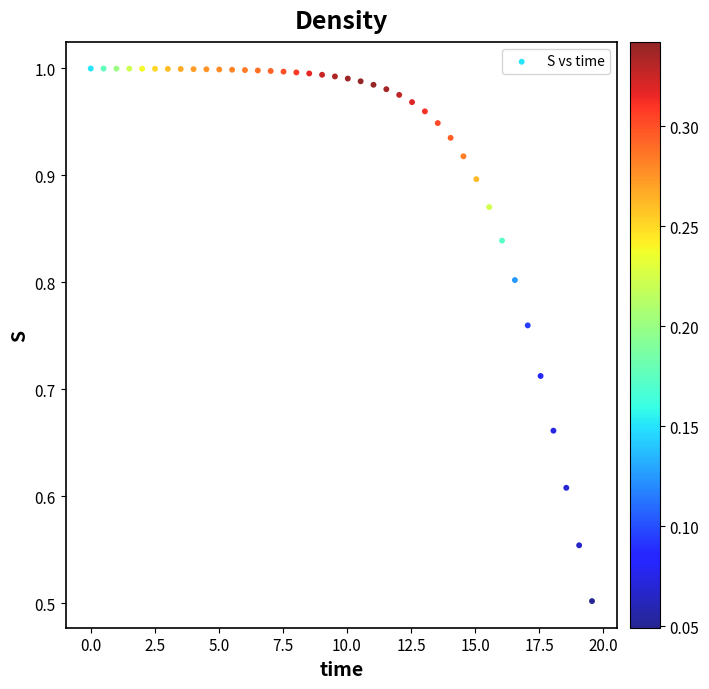

What Y value in the scatter plot is closest to 0?

0.5